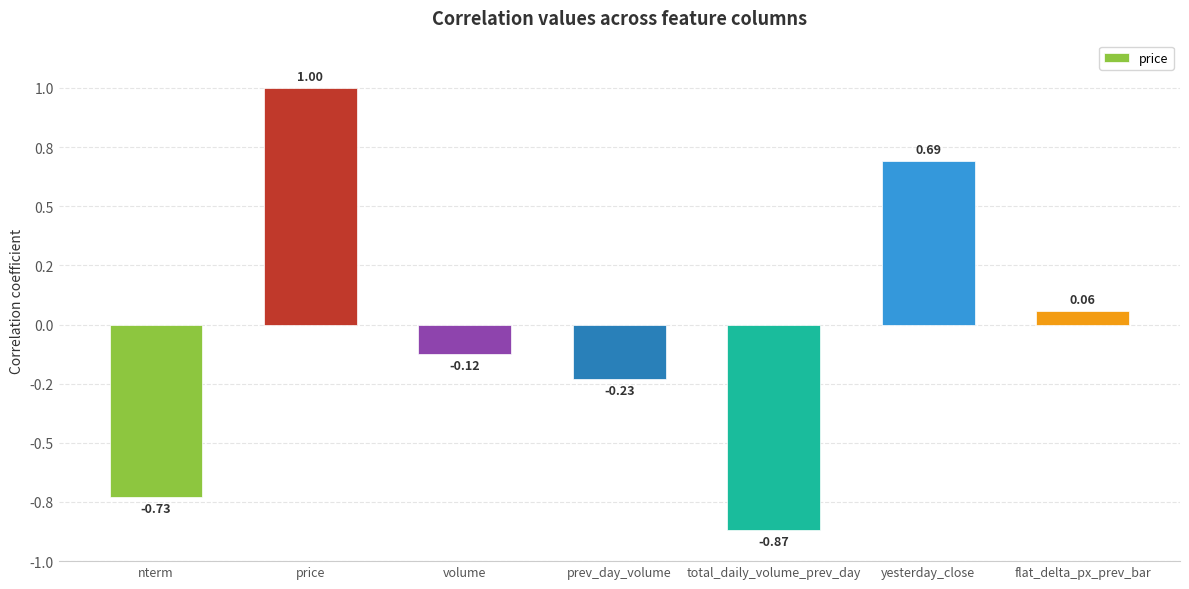

Are the bars horizontal?

No